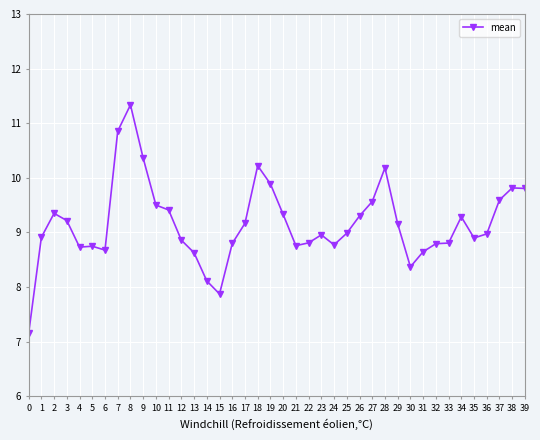

The value at 1 is 8.9. True or false?

True